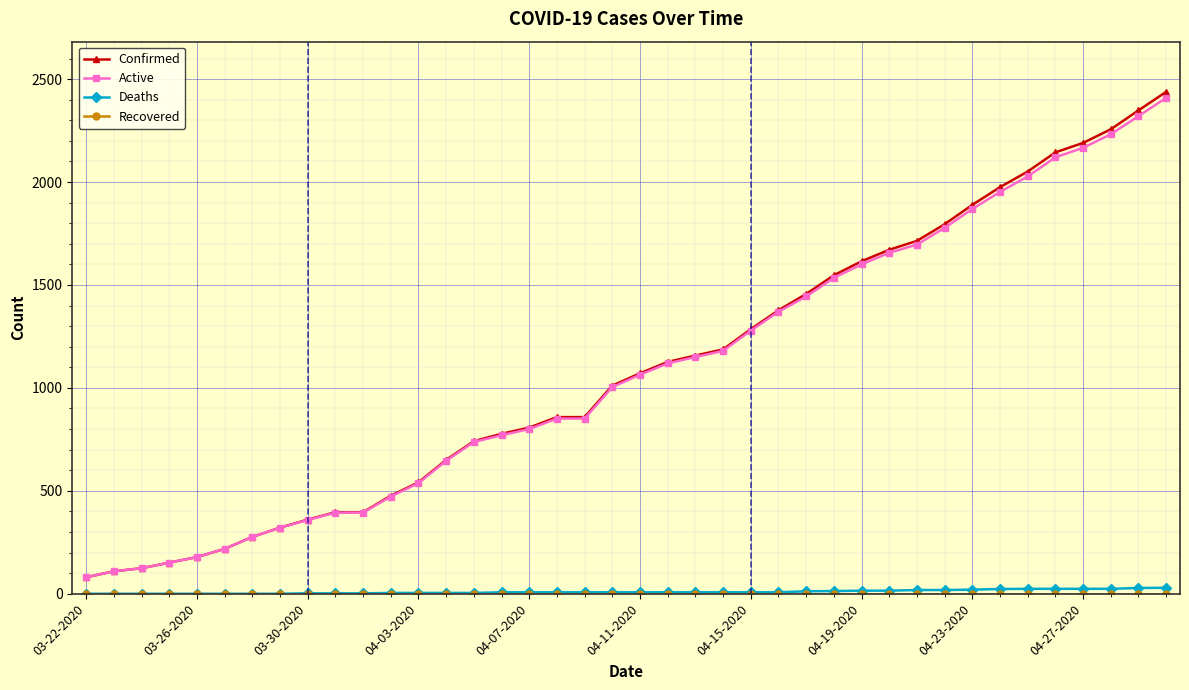

What is the greatest value displayed?

2438